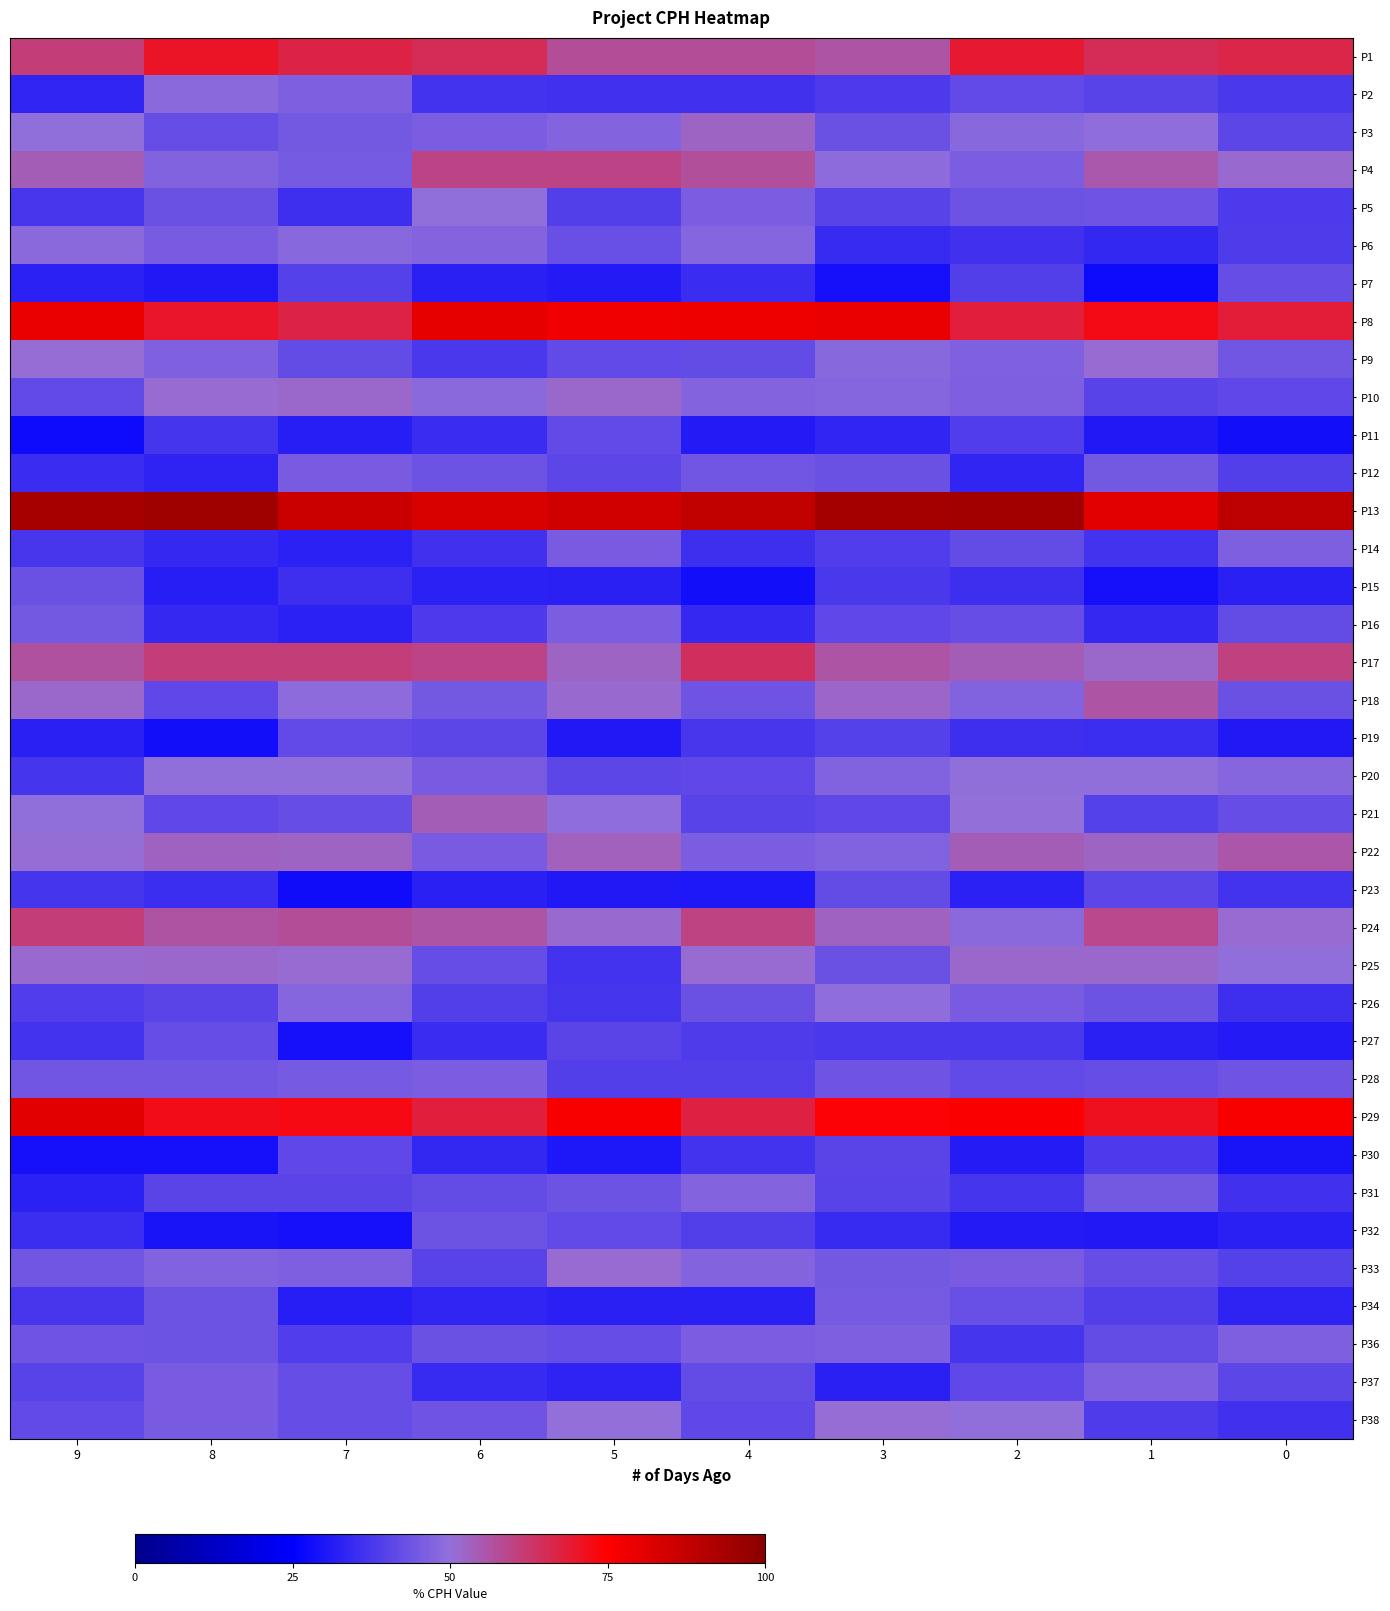

Reading left to right, transcribe all the data shown in this chart.

P1: 9=61.3	8=70.5	7=67.0	6=64.9	5=57.8	4=57.8	3=56.2	2=69.2	1=64.9	0=66.6
P2: 9=33.4	8=48.6	7=46.4	6=36.5	5=36.0	4=36.0	3=38.0	2=41.5	1=40.0	0=37.8
P3: 9=49.8	8=42.2	7=44.7	6=45.9	5=47.3	4=52.6	3=43.2	2=48.2	1=49.5	0=40.7
P4: 9=53.9	8=46.9	7=45.2	6=59.4	5=59.7	4=57.1	3=49.1	2=45.8	1=55.1	0=51.2
P5: 9=37.2	8=43.1	7=35.8	6=49.7	5=39.3	4=45.8	3=40.2	2=43.5	1=43.9	0=38.2
P6: 9=48.6	8=45.5	7=48.1	6=47.4	5=42.7	4=47.8	3=34.5	2=36.2	1=33.8	0=38.3
P7: 9=32.6	8=30.7	7=39.7	6=32.1	5=30.9	4=35.1	3=28.7	2=39.2	1=27.6	0=42.2
P8: 9=79.2	8=70.0	7=66.9	6=79.8	5=78.1	4=78.5	3=79.1	2=68.0	1=72.5	0=68.7
P9: 9=50.4	8=46.6	7=41.9	6=37.6	5=41.6	4=41.8	3=48.3	2=46.8	1=50.8	0=44.2
P10: 9=41.5	8=51.0	7=51.8	6=48.6	5=51.9	4=47.5	3=48.0	2=46.4	1=40.0	0=41.3
P11: 9=27.4	8=37.1	7=31.9	6=35.0	5=41.4	4=30.9	3=33.5	2=39.0	1=30.6	0=28.1
P12: 9=35.1	8=33.1	7=45.4	6=43.4	5=40.6	4=44.4	3=43.4	2=33.5	1=44.8	0=39.1
P13: 9=94.0	8=95.4	7=86.2	6=82.9	5=84.7	4=87.9	3=94.2	2=94.9	1=81.2	0=89.3
P14: 9=37.3	8=34.2	7=32.5	6=36.0	5=45.7	4=35.8	3=38.9	2=41.8	1=36.4	0=46.1
P15: 9=43.2	8=31.8	7=35.8	6=32.6	5=32.4	4=28.4	3=37.6	2=35.8	1=28.6	0=32.3
P16: 9=44.8	8=34.1	7=32.6	6=38.1	5=46.1	4=34.2	3=41.1	2=42.5	1=34.1	0=42.0
P17: 9=56.9	8=61.1	7=61.1	6=59.6	5=52.4	4=64.4	3=56.1	2=54.0	1=51.7	0=60.5
P18: 9=51.8	8=41.3	7=49.2	6=44.6	5=51.3	4=43.8	3=52.1	2=47.2	1=56.0	0=43.2
P19: 9=32.2	8=28.5	7=41.5	6=40.7	5=30.8	4=37.3	3=39.8	2=35.6	1=35.2	0=30.6
P20: 9=37.0	8=49.9	7=49.9	6=45.6	5=40.9	4=41.1	3=47.1	2=49.9	1=49.7	0=48.0
P21: 9=50.0	8=41.0	7=42.3	6=54.1	5=49.4	4=39.8	3=41.3	2=50.3	1=39.8	0=42.3
P22: 9=50.8	8=53.1	7=52.4	6=45.6	5=53.4	4=45.8	3=47.2	2=53.9	1=52.4	0=55.6
P23: 9=36.9	8=35.5	7=27.9	6=32.3	5=30.6	4=30.3	3=42.0	2=32.7	1=40.7	0=36.5
P24: 9=61.0	8=56.3	7=57.5	6=56.2	5=51.4	4=59.9	3=52.8	2=48.7	1=58.6	0=51.1
P25: 9=51.3	8=51.6	7=50.9	6=42.2	5=36.5	4=51.2	3=43.2	2=51.8	1=51.7	0=49.9
P26: 9=39.0	8=40.5	7=47.9	6=39.4	5=37.0	4=43.2	3=49.3	2=45.4	1=43.4	0=35.9
P27: 9=36.3	8=42.3	7=28.7	6=34.8	5=40.5	4=38.4	3=37.7	2=37.7	1=32.3	0=31.2
P28: 9=44.1	8=44.2	7=45.1	6=45.8	5=39.4	4=39.2	3=44.0	2=41.6	1=42.4	0=43.9
P29: 9=81.0	8=72.2	7=72.8	6=68.3	5=76.1	4=67.4	3=74.2	2=75.5	1=71.4	0=76.3
P30: 9=28.6	8=28.7	7=41.3	6=33.9	5=30.1	4=36.5	3=40.4	2=31.6	1=38.1	0=29.5
P31: 9=32.7	8=40.4	7=40.6	6=42.1	5=43.5	4=47.5	3=40.2	2=37.1	1=44.6	0=36.2
P32: 9=35.2	8=29.5	7=28.6	6=43.6	5=41.6	4=39.3	3=34.7	2=31.0	1=30.7	0=32.2
P33: 9=44.5	8=47.1	7=46.3	6=40.2	5=51.0	4=47.5	3=44.6	2=45.5	1=42.4	0=39.7
P34: 9=37.2	8=43.6	7=31.7	6=33.4	5=32.2	4=32.2	3=45.2	2=42.8	1=39.1	0=33.1
P36: 9=44.0	8=43.7	7=38.9	6=43.0	5=42.5	4=46.0	3=46.3	2=36.8	1=42.1	0=46.1
P37: 9=39.9	8=45.5	7=42.3	6=34.4	5=32.9	4=42.1	3=32.2	2=41.2	1=46.8	0=41.0
P38: 9=41.4	8=45.5	7=42.5	6=43.9	5=50.3	4=41.4	3=50.6	2=49.7	1=38.3	0=36.3